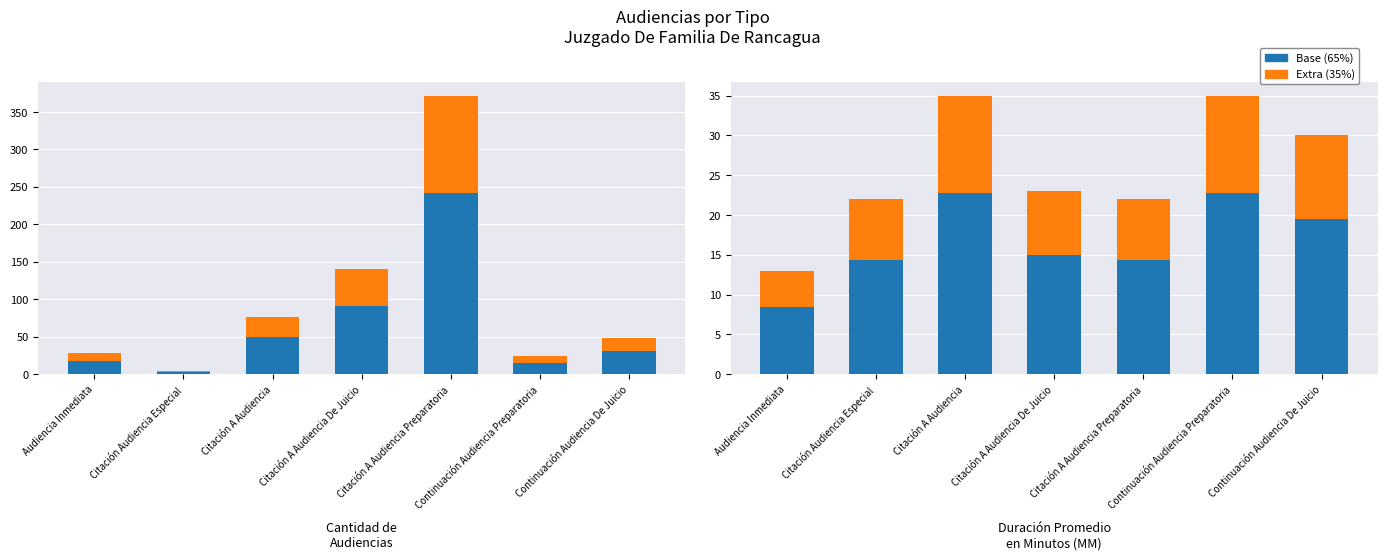

Which series has the widest spread of values?

Base